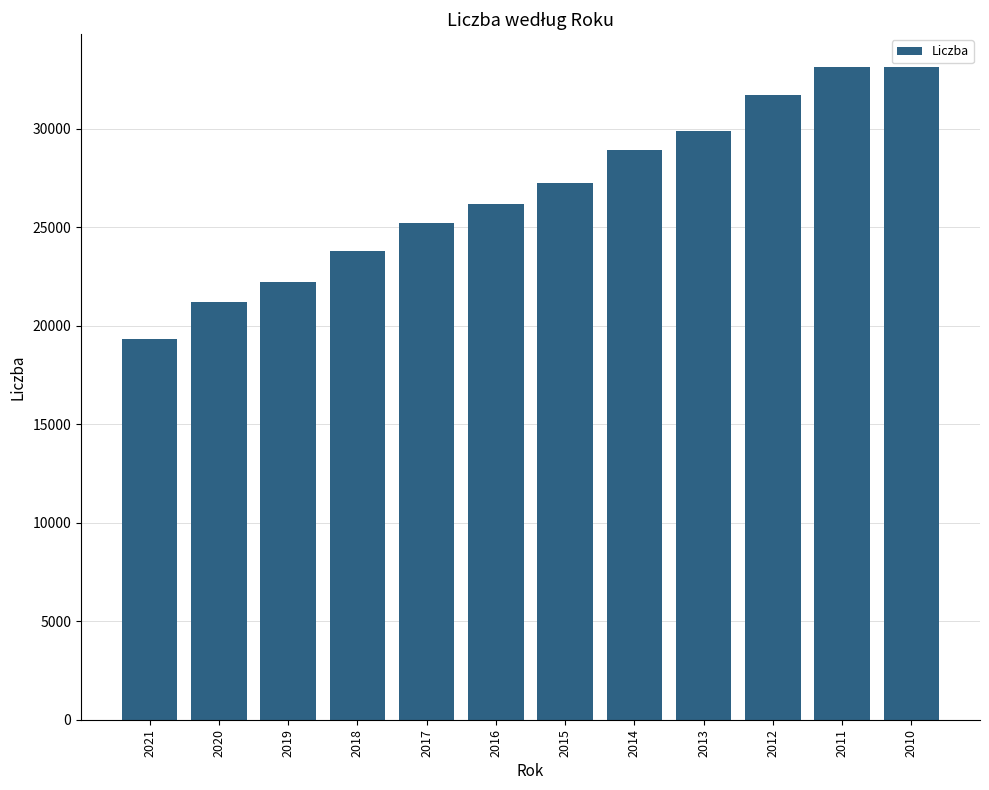

Count the number of data series in this chart.

1